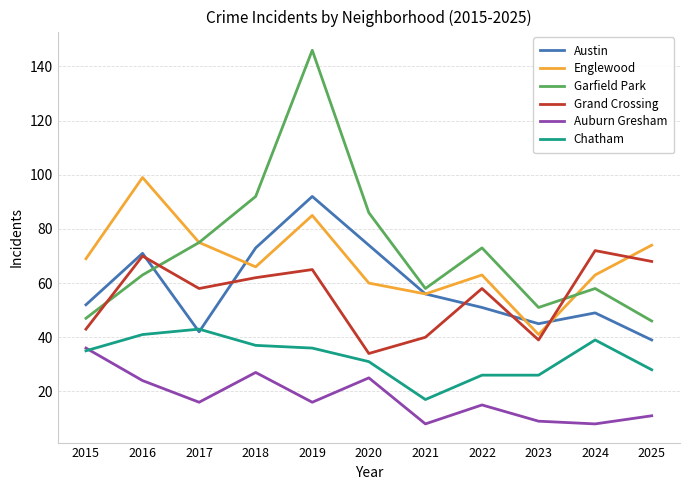

Read the Austin value at 2021, to the nearest 10.

60